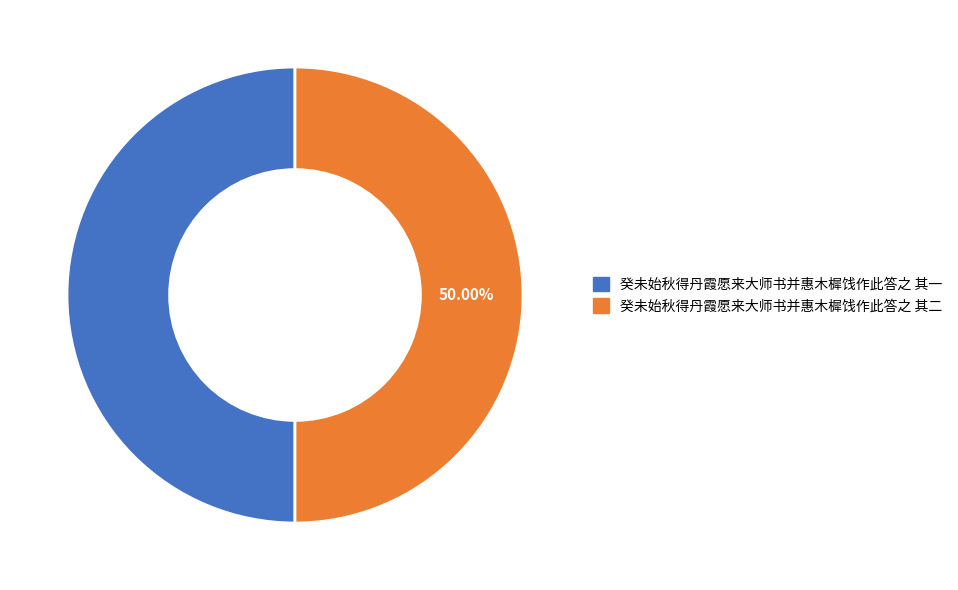

Is the sum of 癸未始秋得丹霞愿来大师书并惠木樨饯作此答之 其二 and 癸未始秋得丹霞愿来大师书并惠木樨饯作此答之 其一 greater than half?

Yes